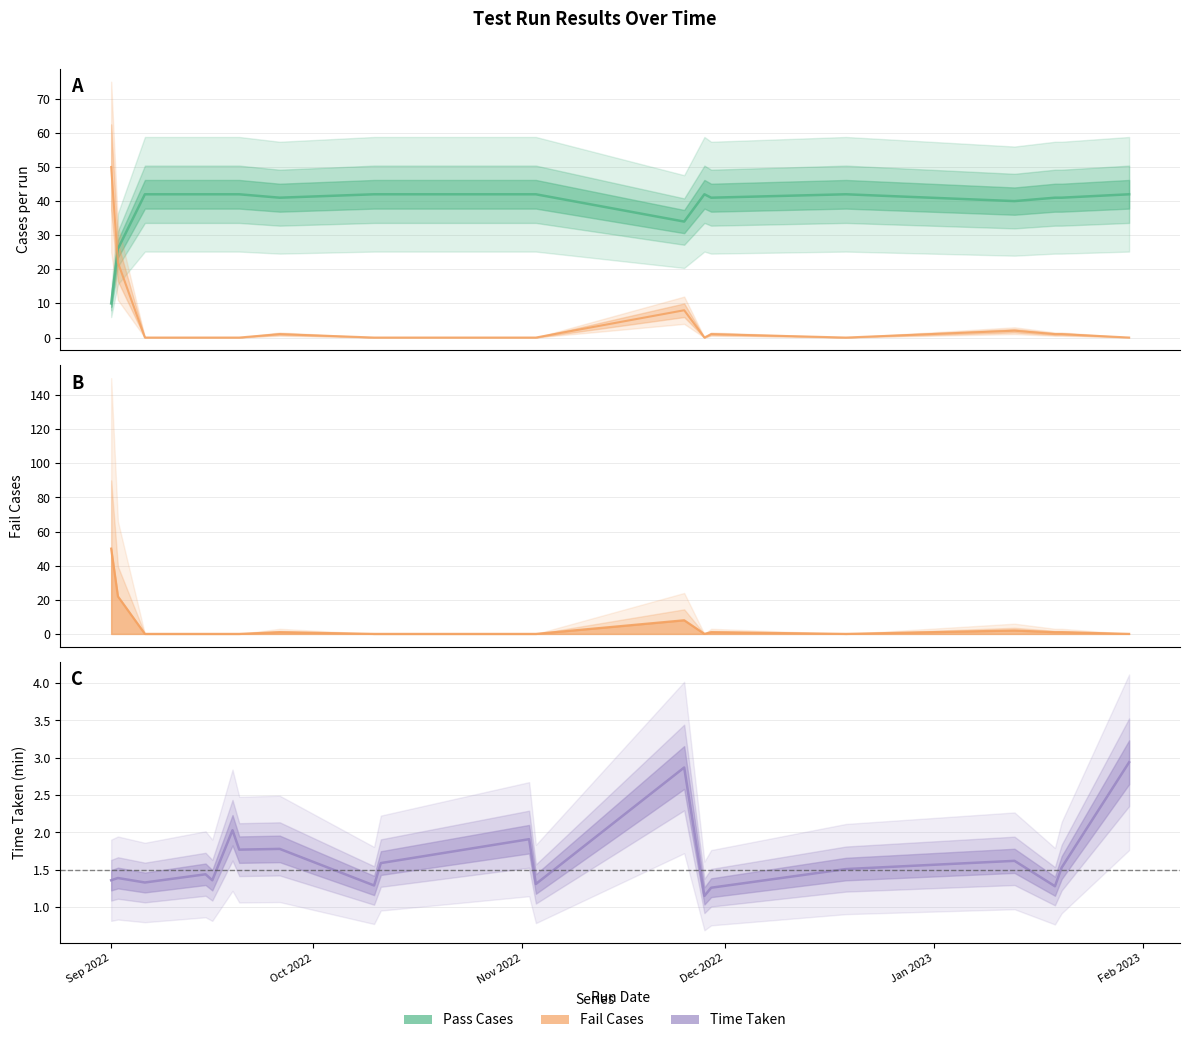

What is the value of the Time Taken point at the 12th from the left?

1.3